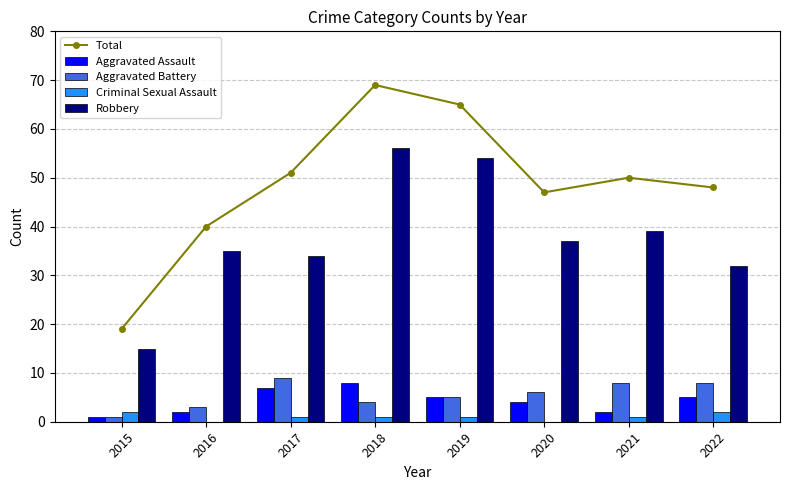

What are all the series names shown in the legend?

Total, Aggravated Assault, Aggravated Battery, Criminal Sexual Assault, Robbery